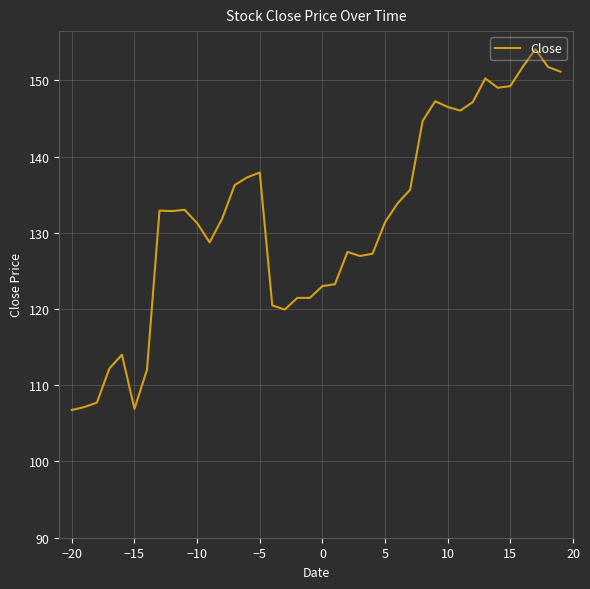

What is the maximum value shown in the chart?

154.1